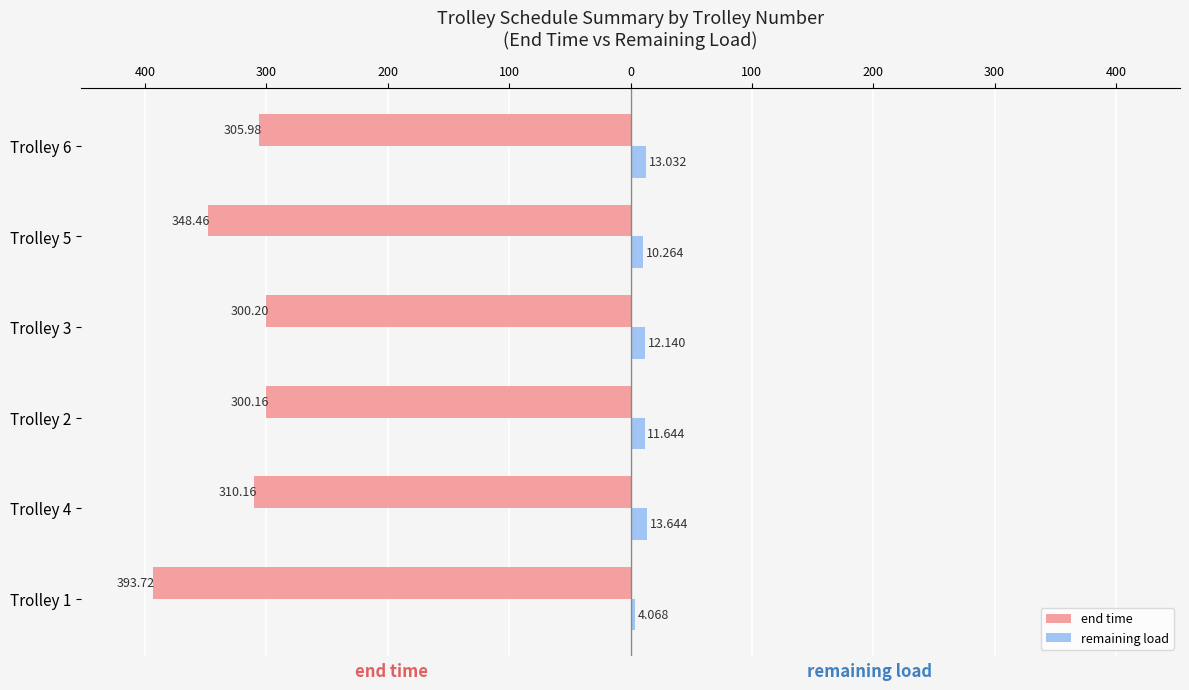

What are all the series names shown in the legend?

end time, remaining load